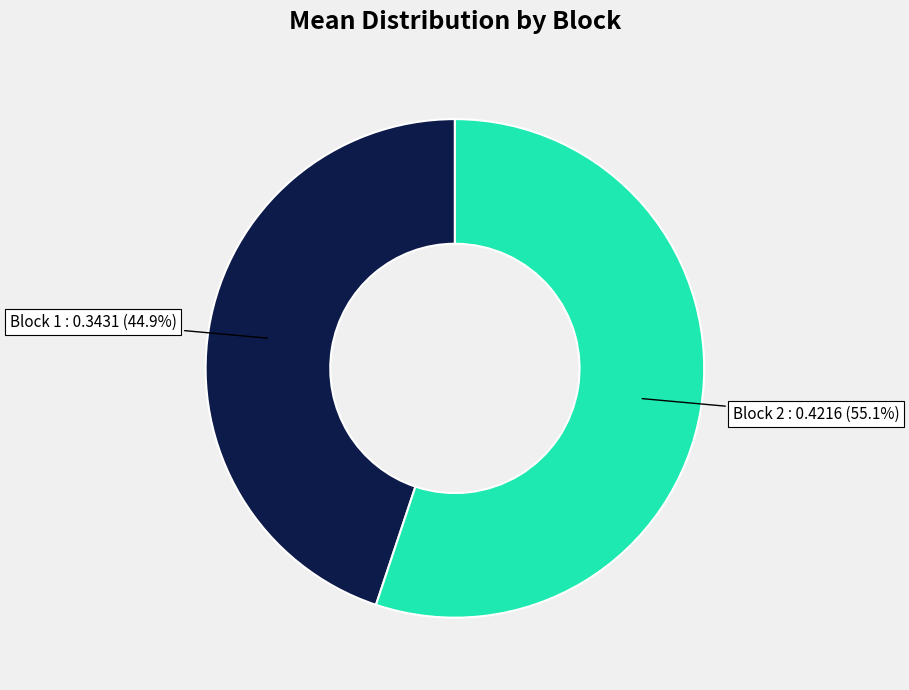

Does any single category account for the majority?

Yes